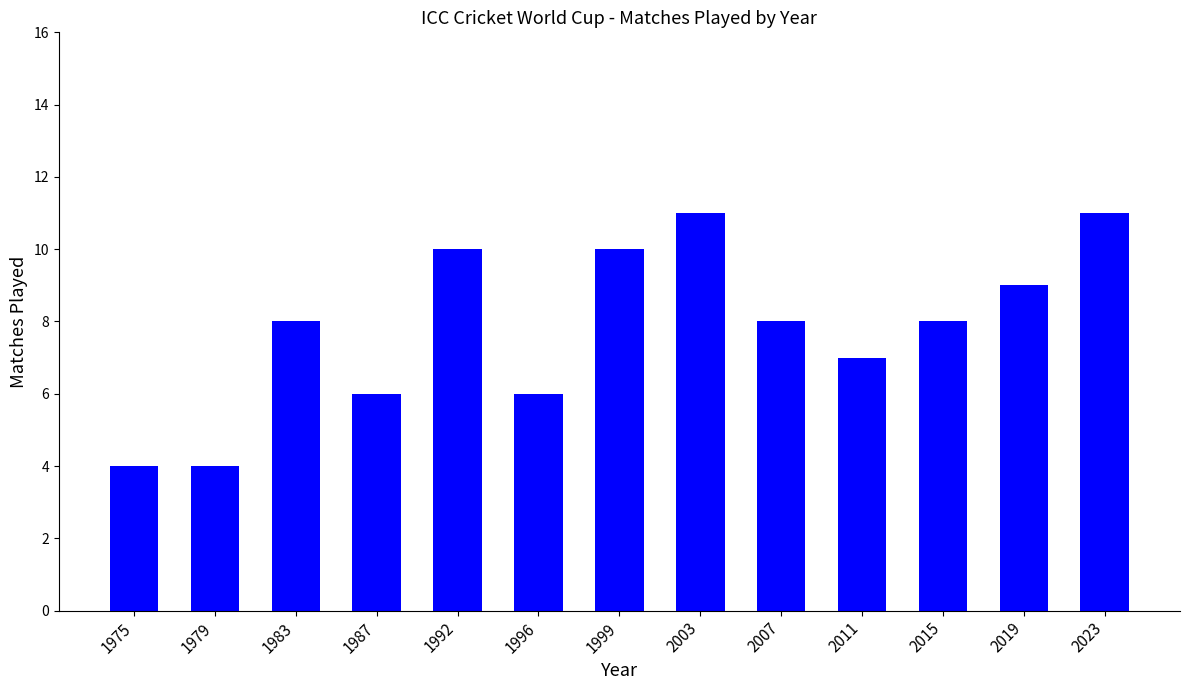

What is the change in value from 2011 to 2019?

+2